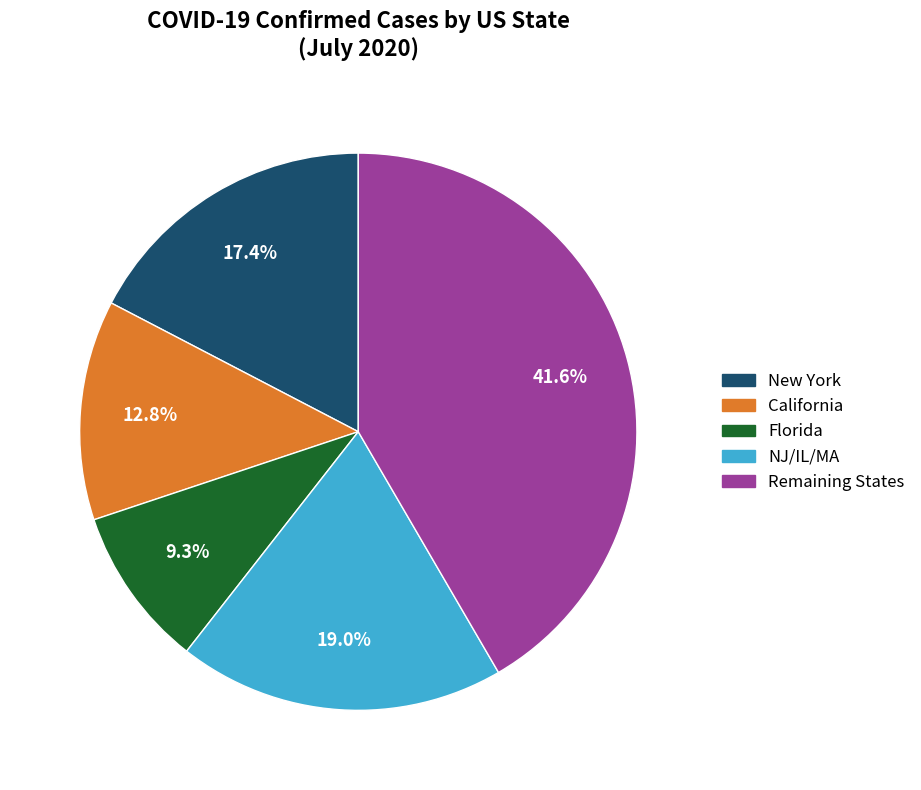

Is there a majority slice in this chart?

No